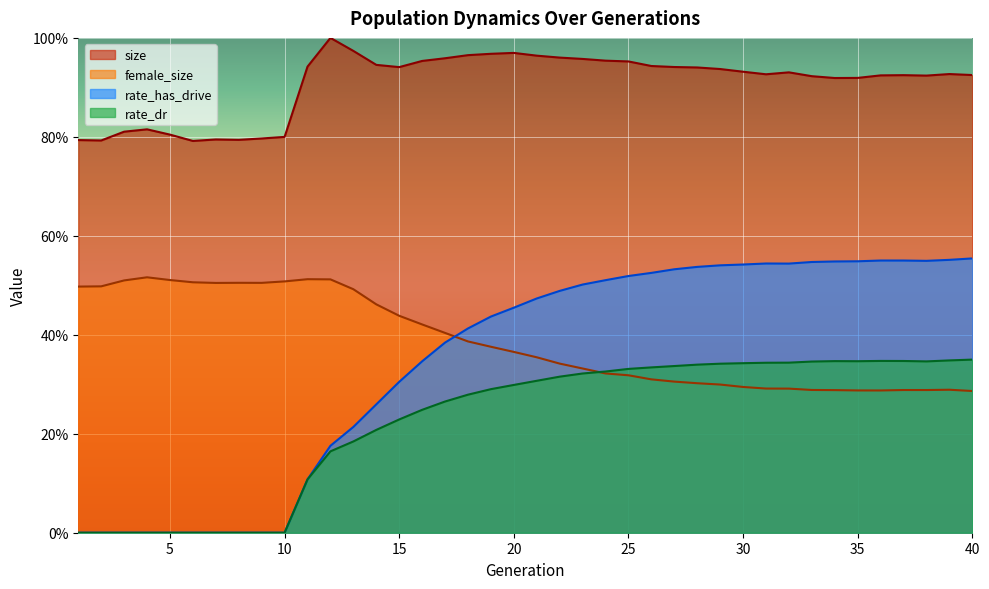

What is the approximate value of female_size at 12?

0.5